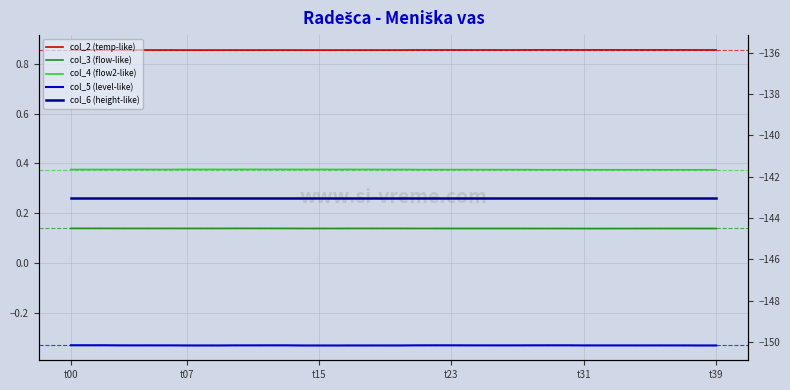

What is the smallest value displayed?

-143.0